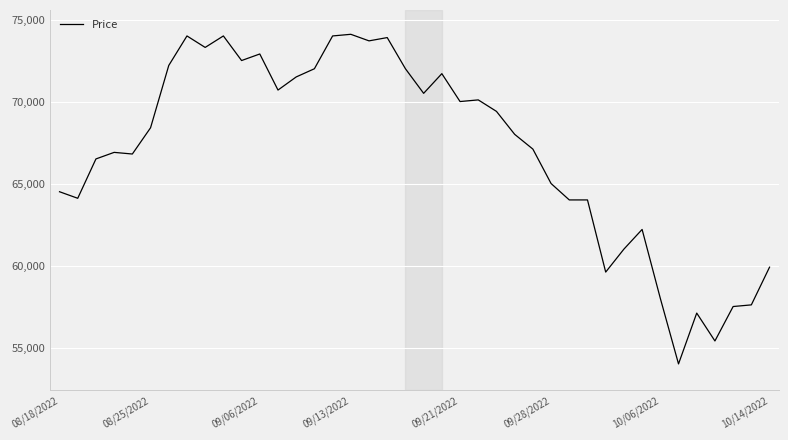

What is the minimum value shown in the chart?

54000